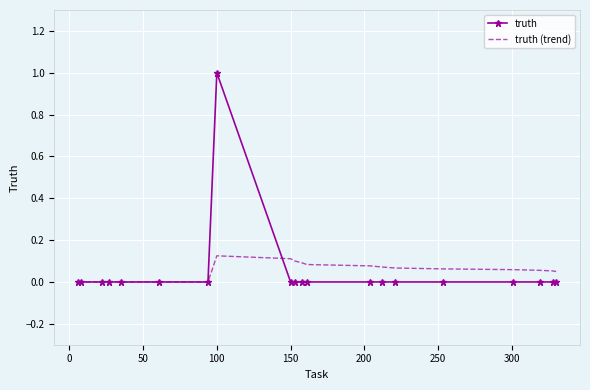

What are all the series names shown in the legend?

truth, truth (trend)